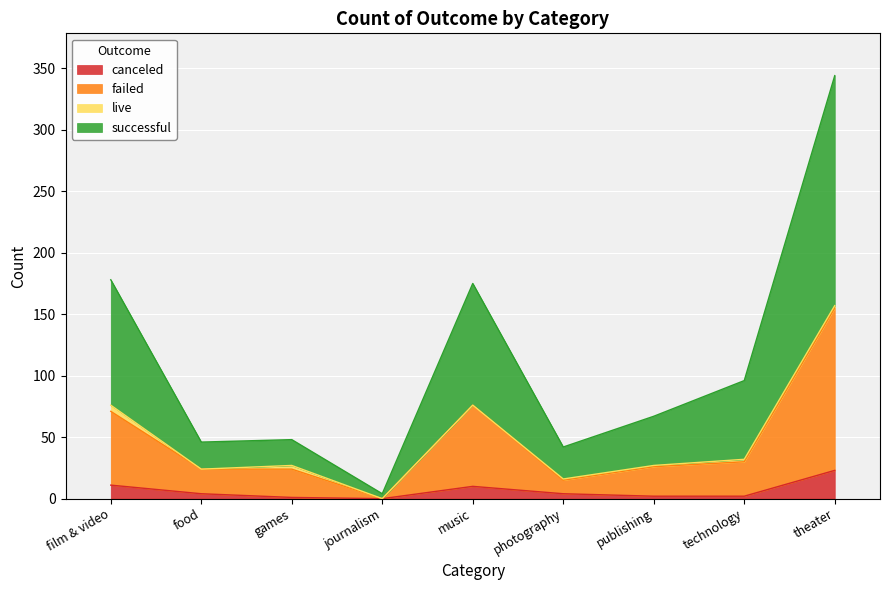

True or false: failed and canceled cross at least once.

False